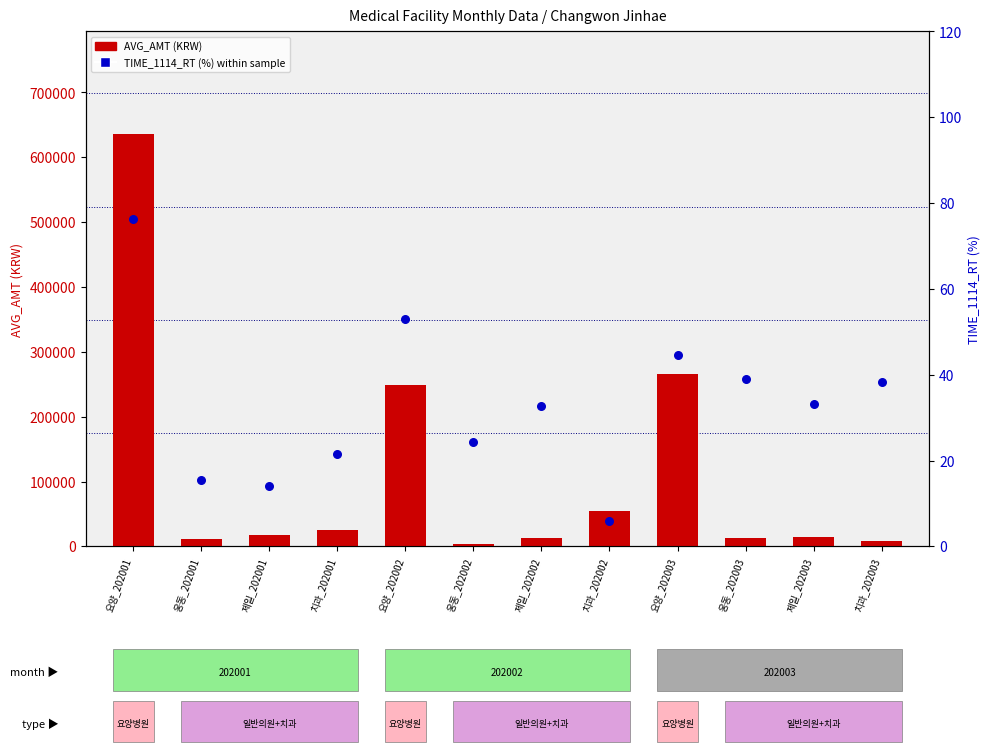

Which series contains the lowest Y value?

TIME_1114_RT (%)